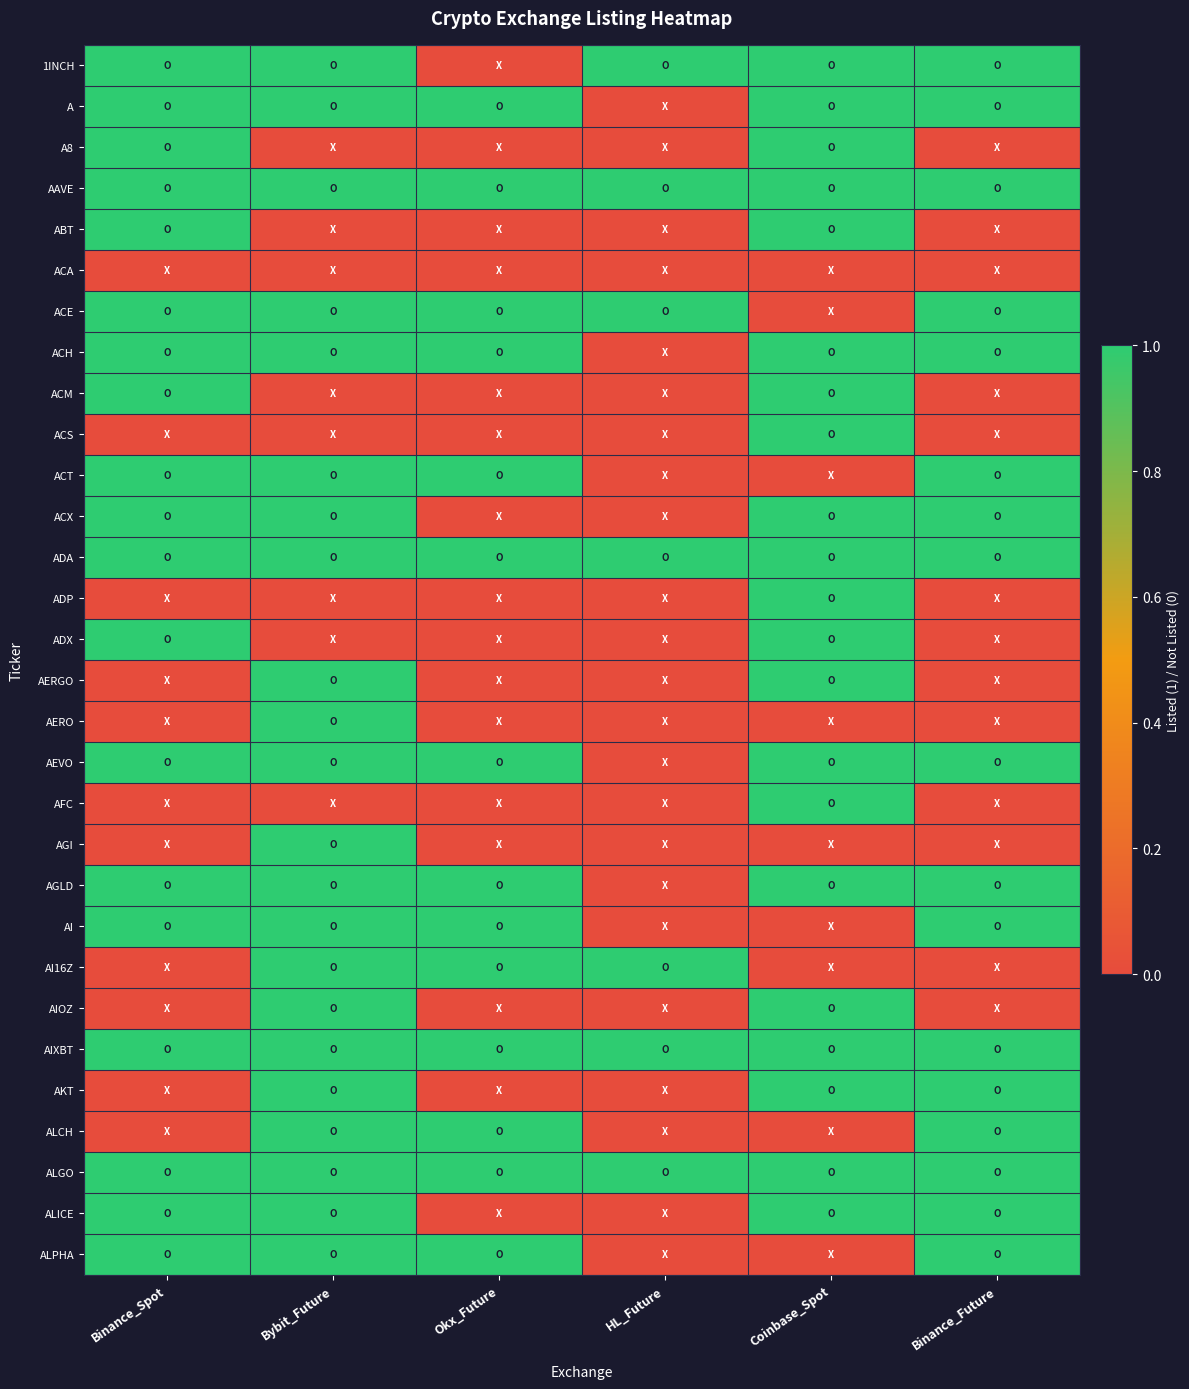

Which series has the largest range (max minus min)?

1INCH